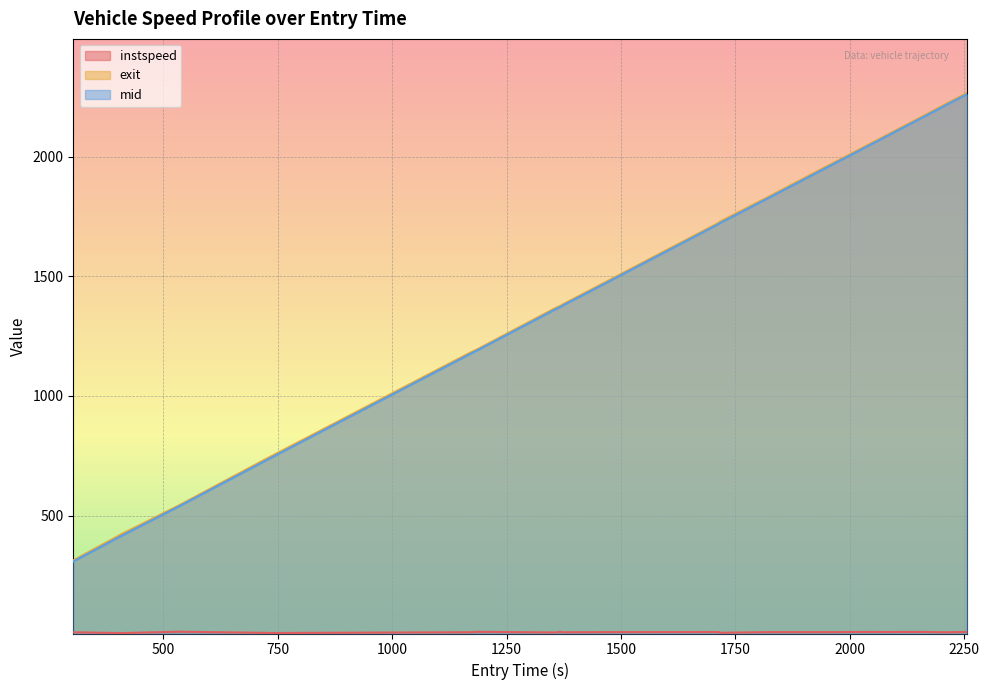

How many lines are shown in the chart?

3